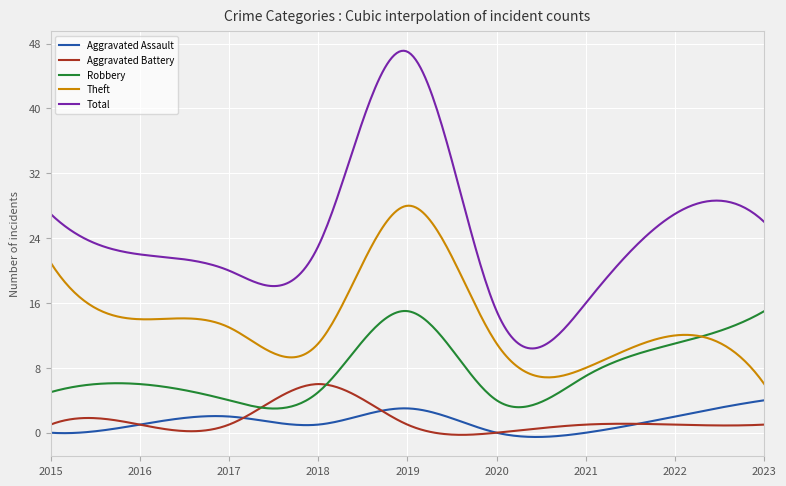

What is the sum of all Robbery values?

2317.2